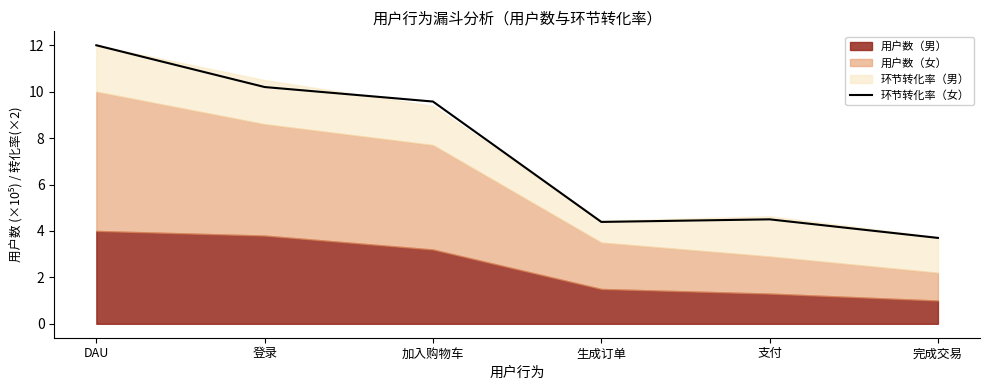

Between 加入购物车 and 完成交易, which is larger?

加入购物车